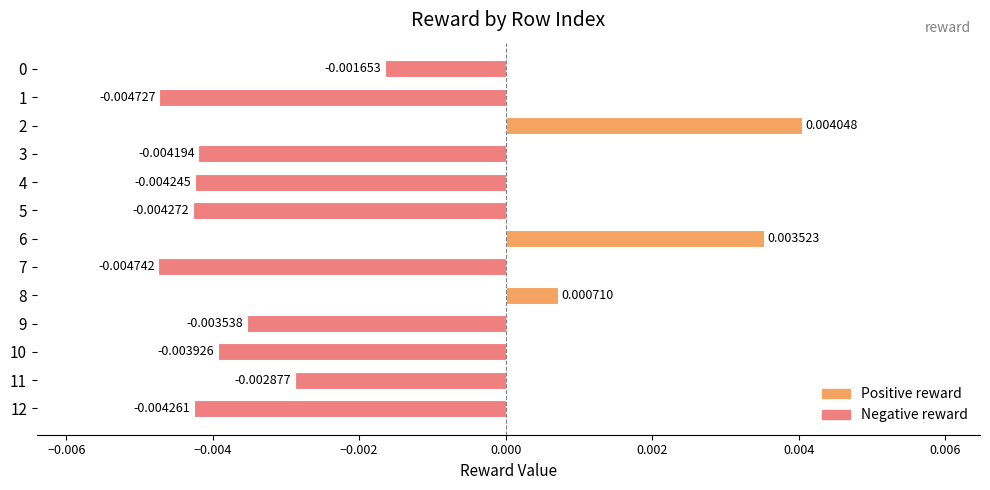

How many data points are above 0?

3